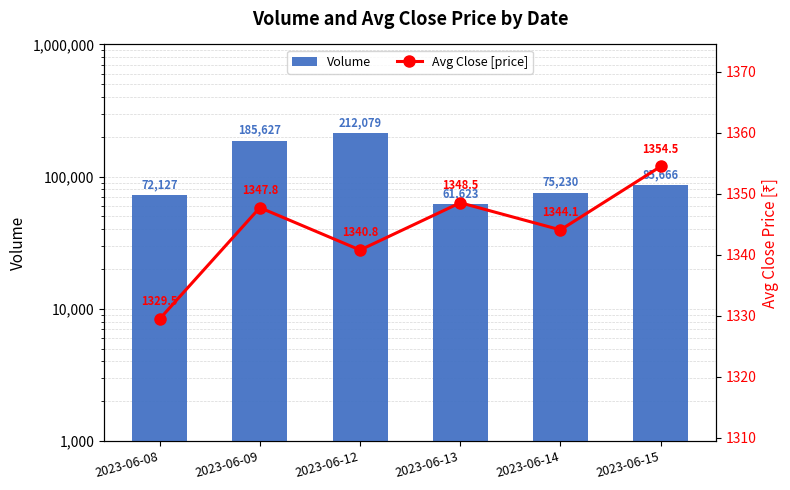

At 2023-06-14, list the series in order from smallest to largest.

Avg Close [price], Volume